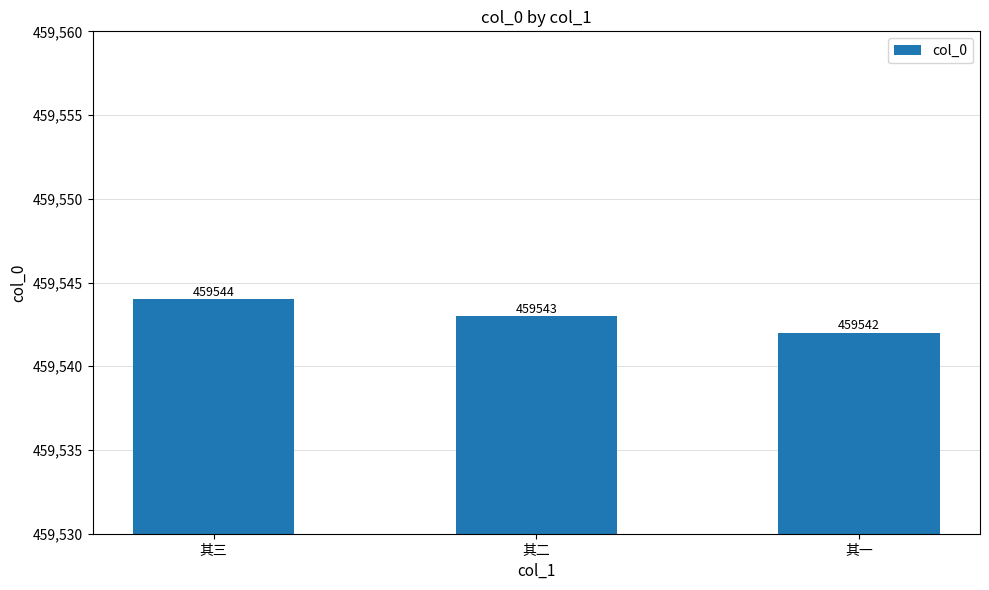

Between 其三 and 其一, which is larger?

其三